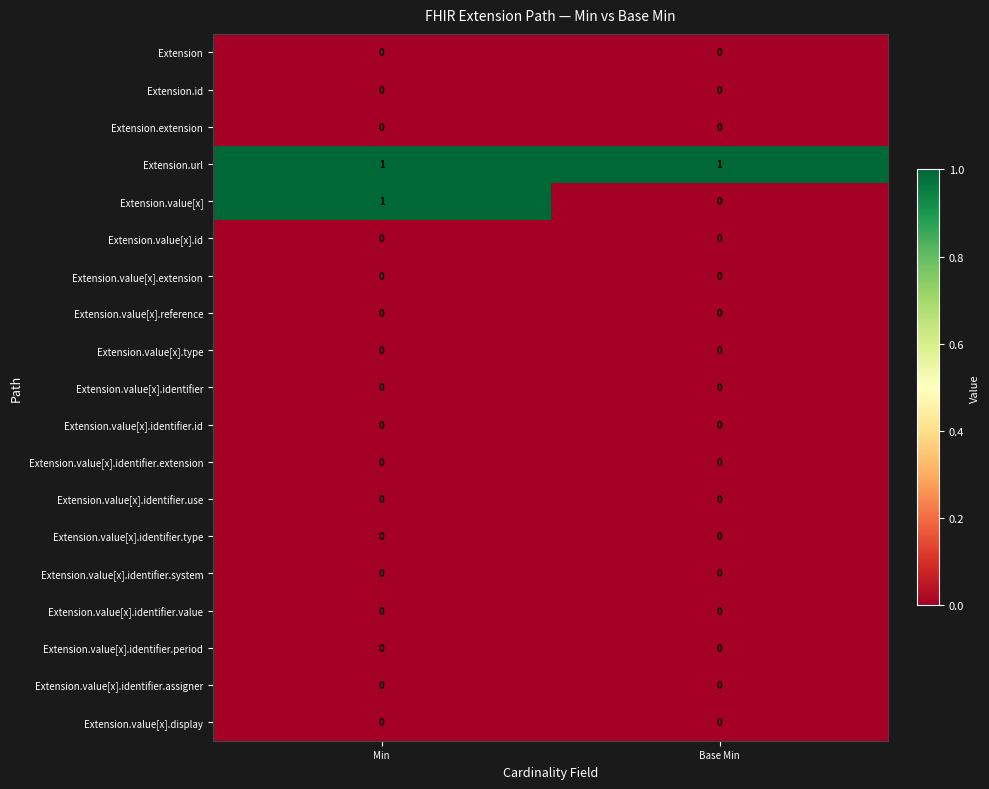

At which category is the sum across all series the highest?

Min